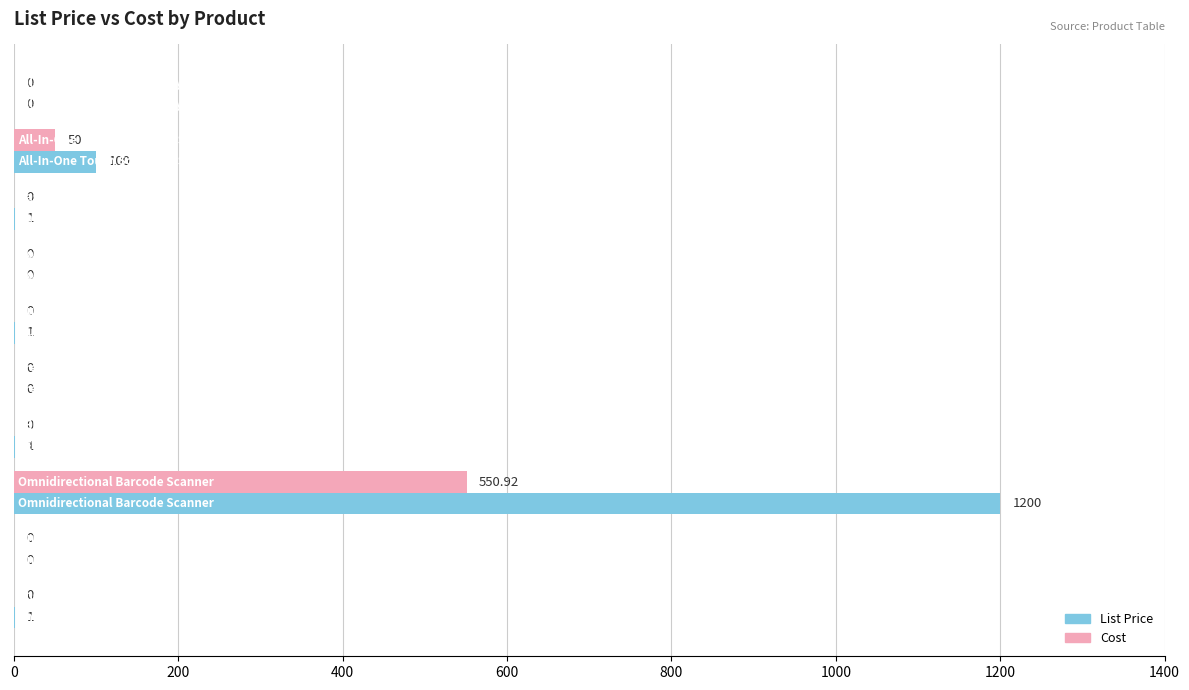

What is the sum of all List Price values?

1304.0